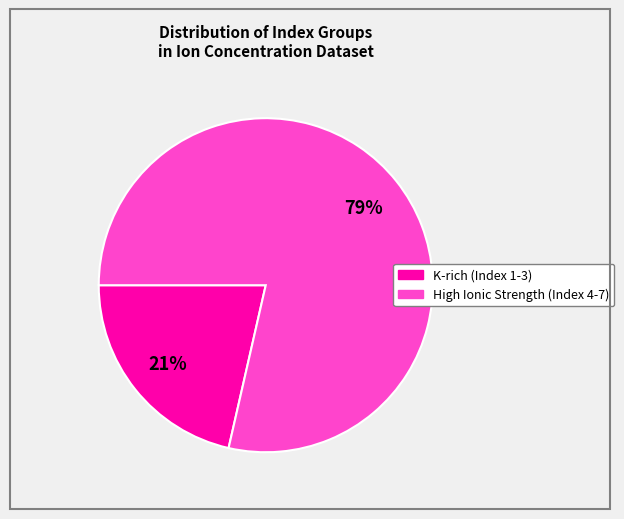

To the nearest percent, what is the average slice percentage?

50%